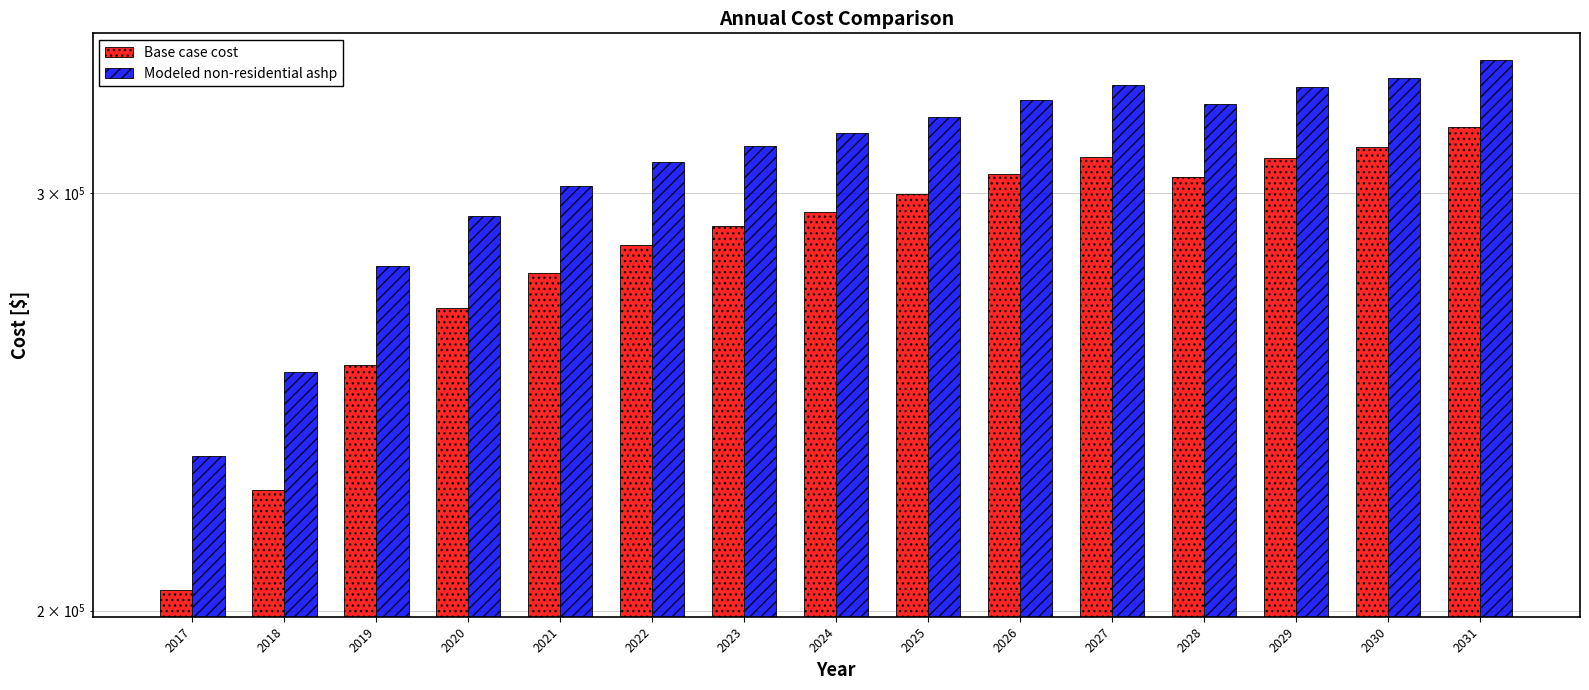

Rank the categories by Base case cost value from lowest to highest.

2017, 2018, 2019, 2020, 2021, 2022, 2023, 2024, 2025, 2028, 2026, 2029, 2027, 2030, 2031